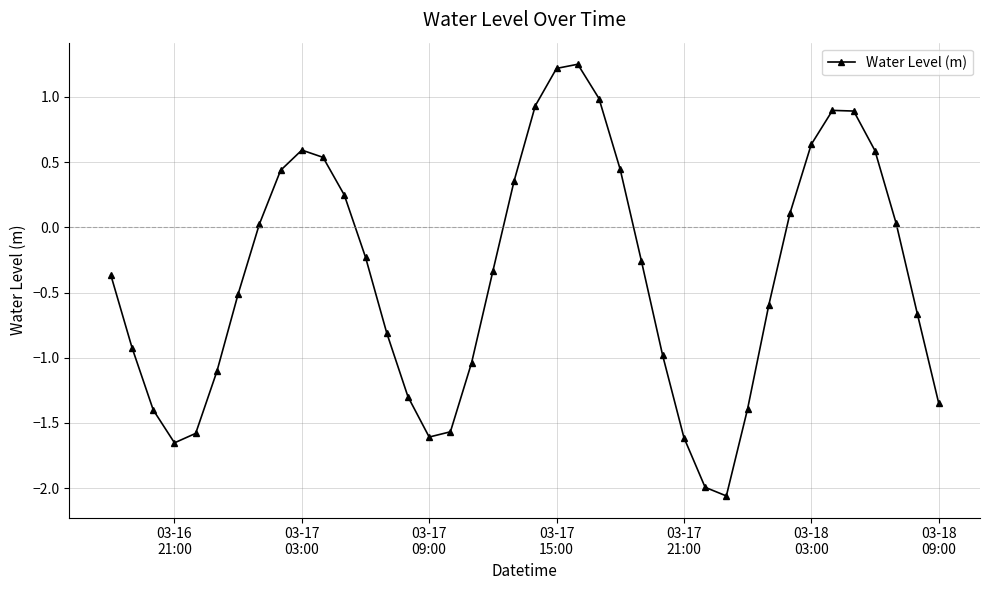

What is the difference between the maximum and minimum values?

3.3